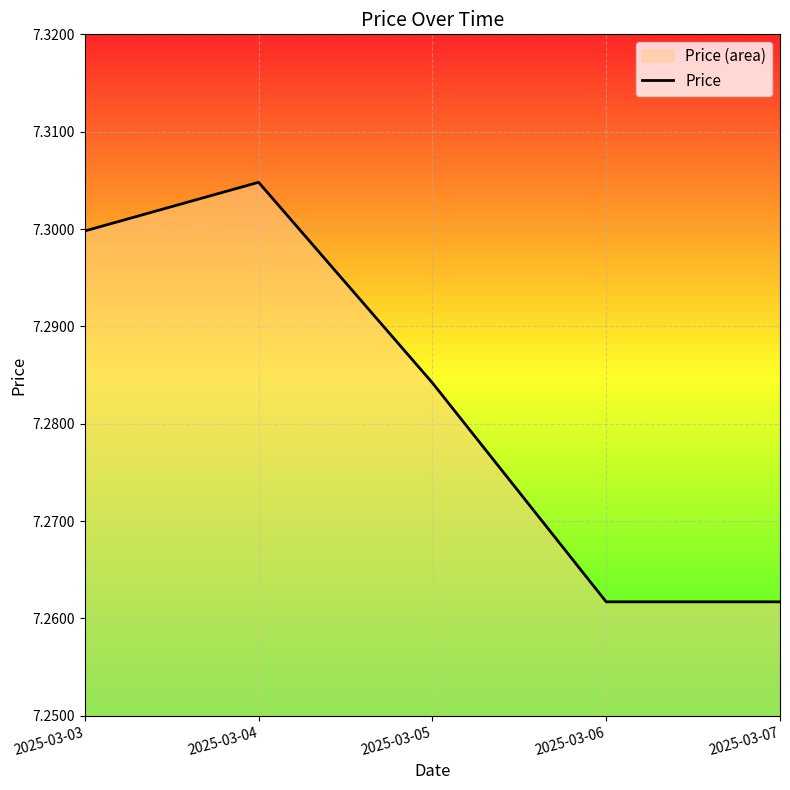

What is the ratio of the value at 2025-03-04 to the value at 2025-03-06?

1.0